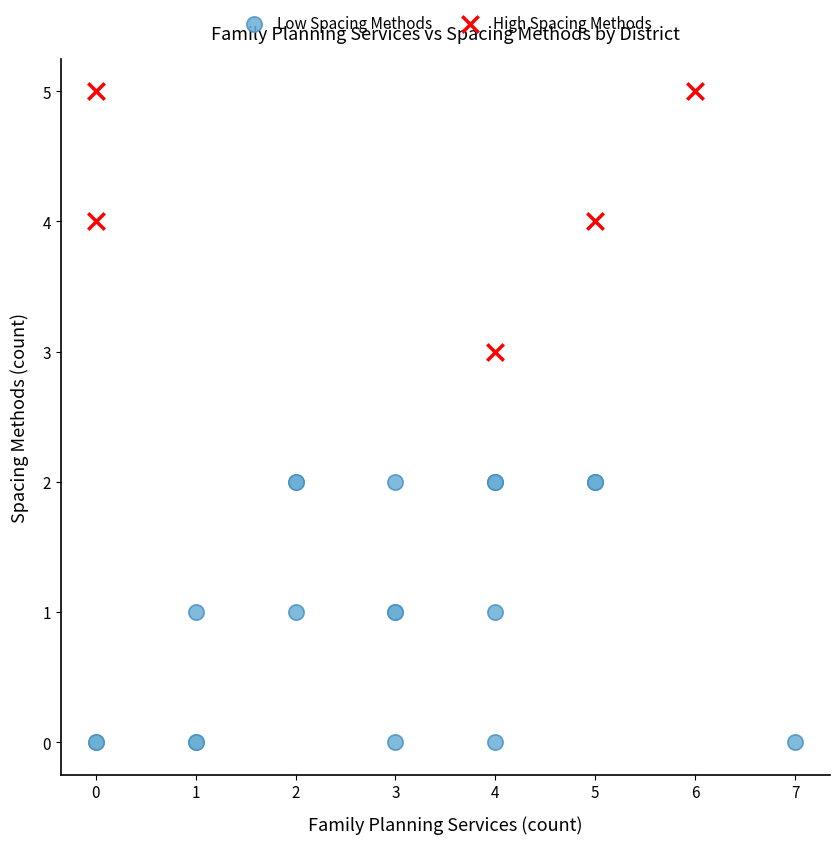

Which series reaches the minimum Y coordinate?

Low Spacing Methods